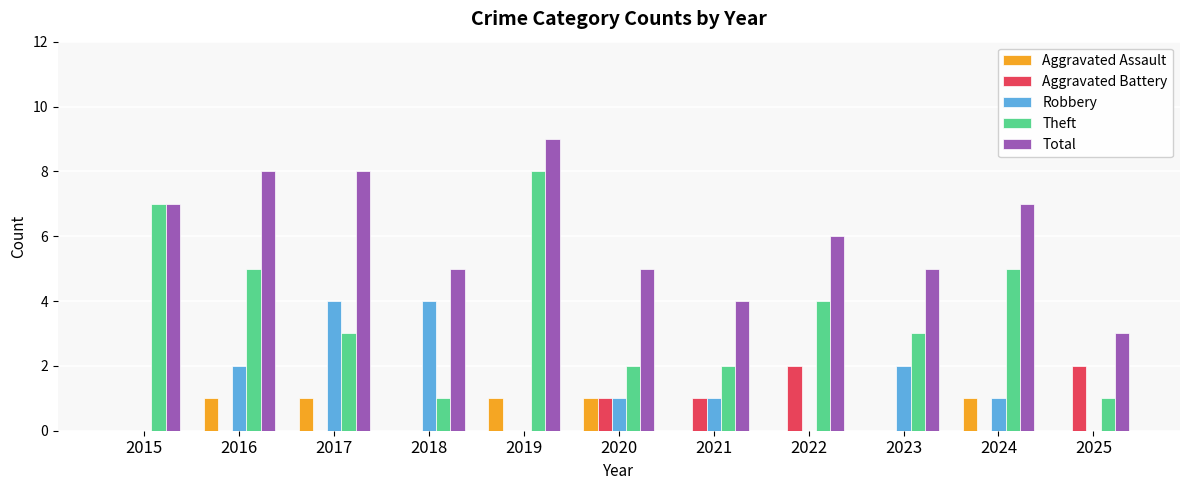

Which category has the highest value in the Theft series?

2019